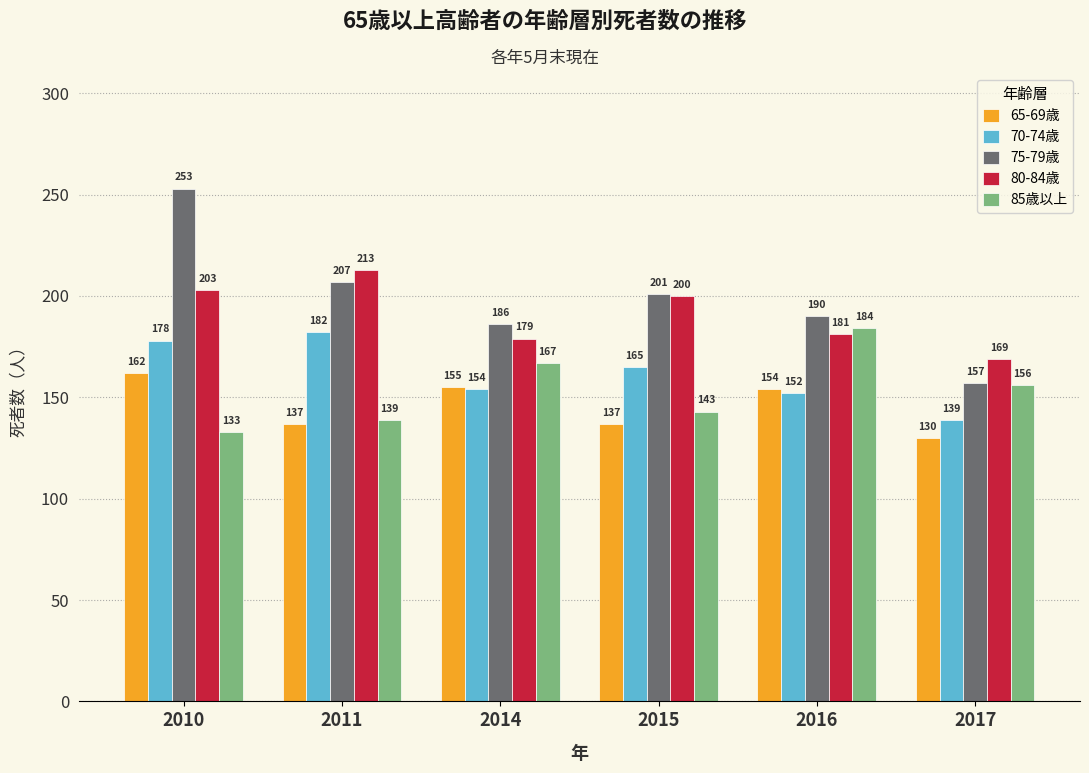

What is the sum of all 65-69歳 values?

875